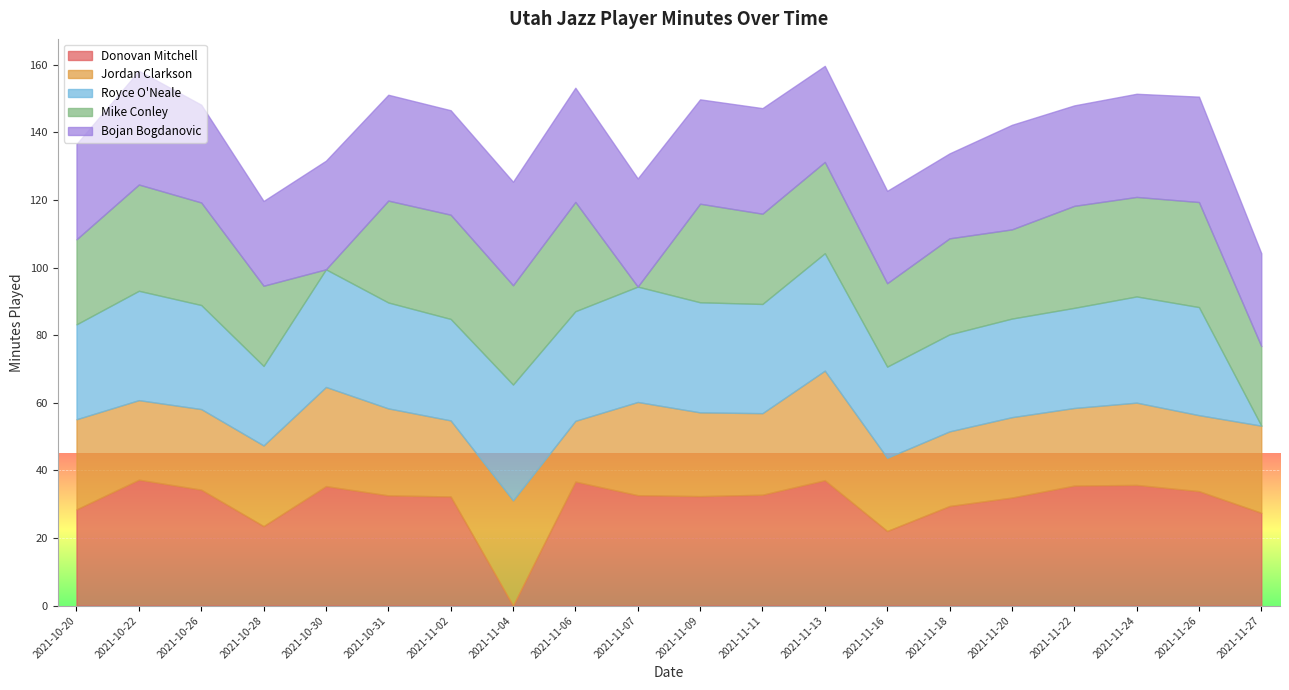

Which series has the largest total across all categories?

Donovan Mitchell